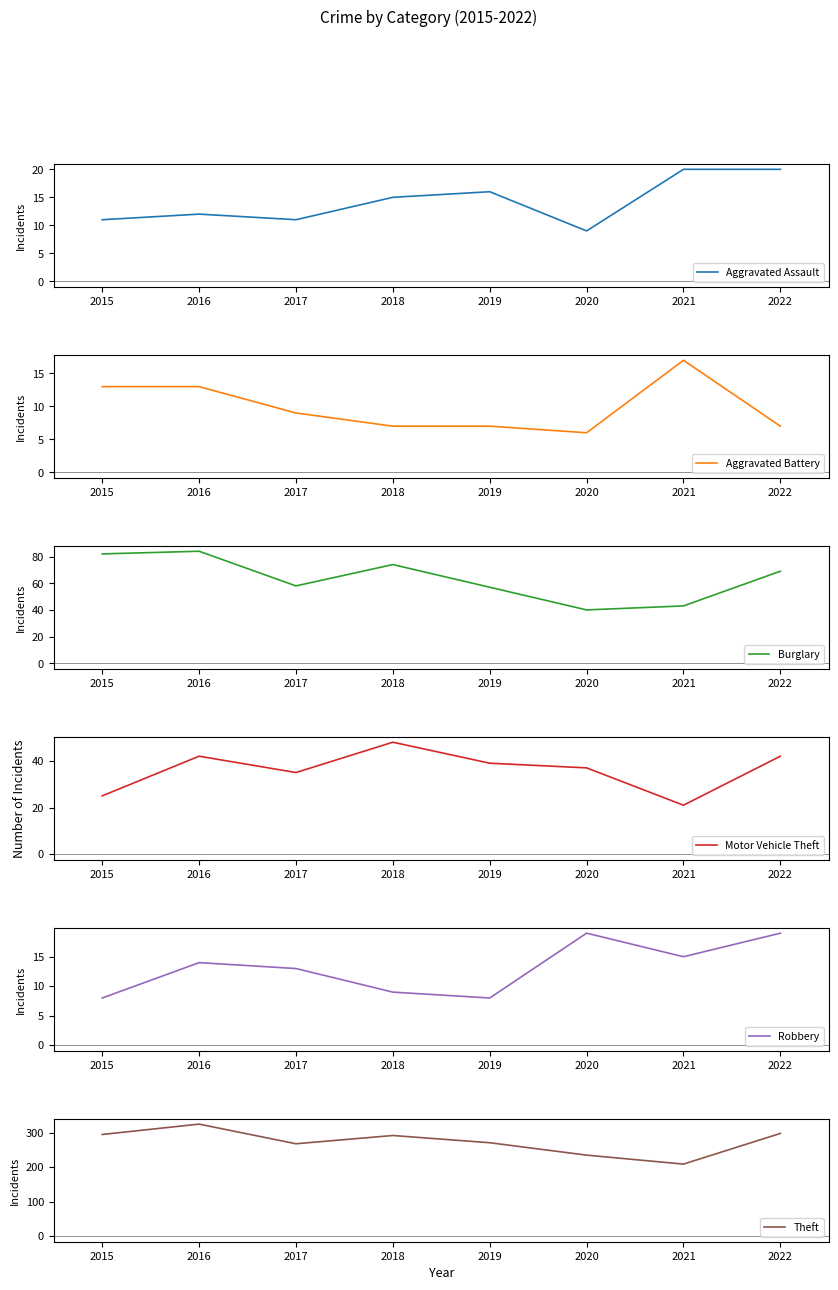

At which category does Aggravated Assault reach its first local valley?

2017